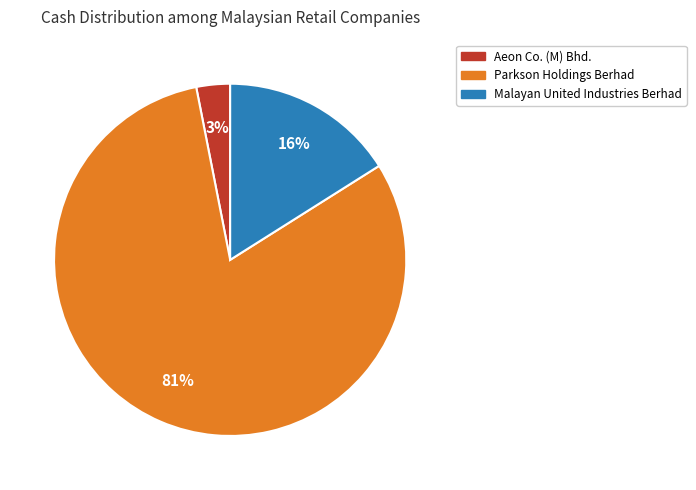

Which has a higher value, Malayan United Industries Berhad or Aeon Co. (M) Bhd.?

Malayan United Industries Berhad